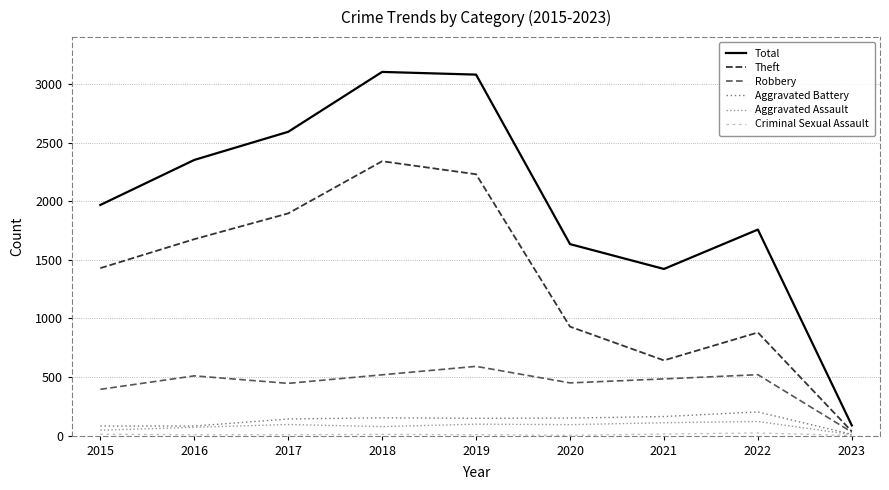

Does the chart display data point markers on the line(s)?

No